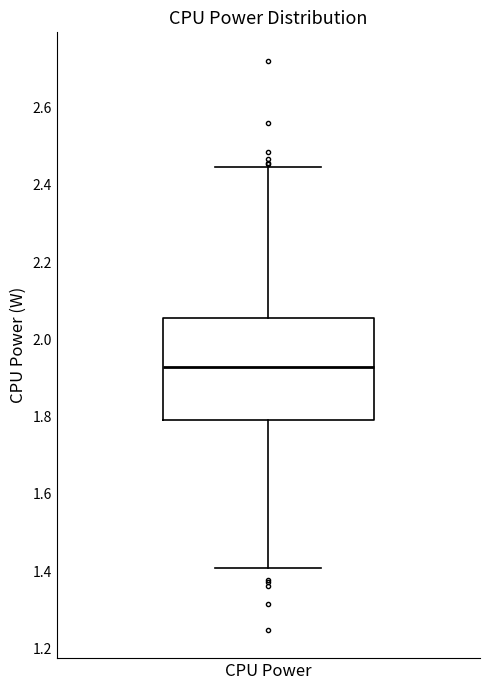

Read this box plot against the y-axis: the position of the median line, the range covered by the box, and the ends of both whiskers. The values are not printed on the chart, so give them approximately, as read against the axis.

median 1.92, box 1.80 to 2.06, whiskers 1.40 to 2.44